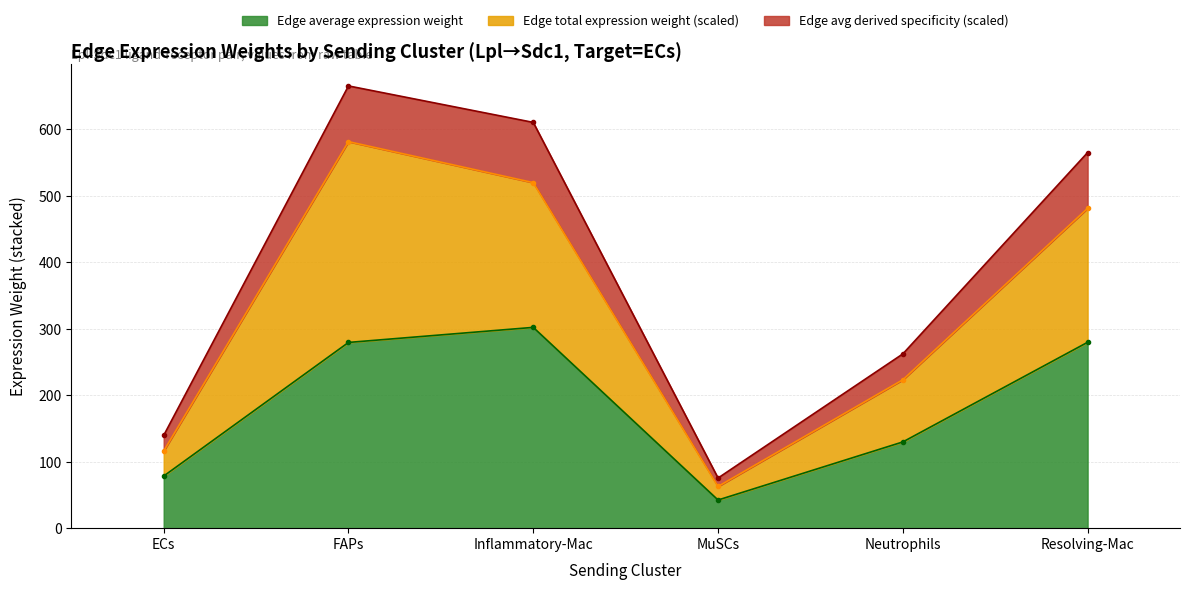

What is the label of the 2nd point from the right?

Neutrophils